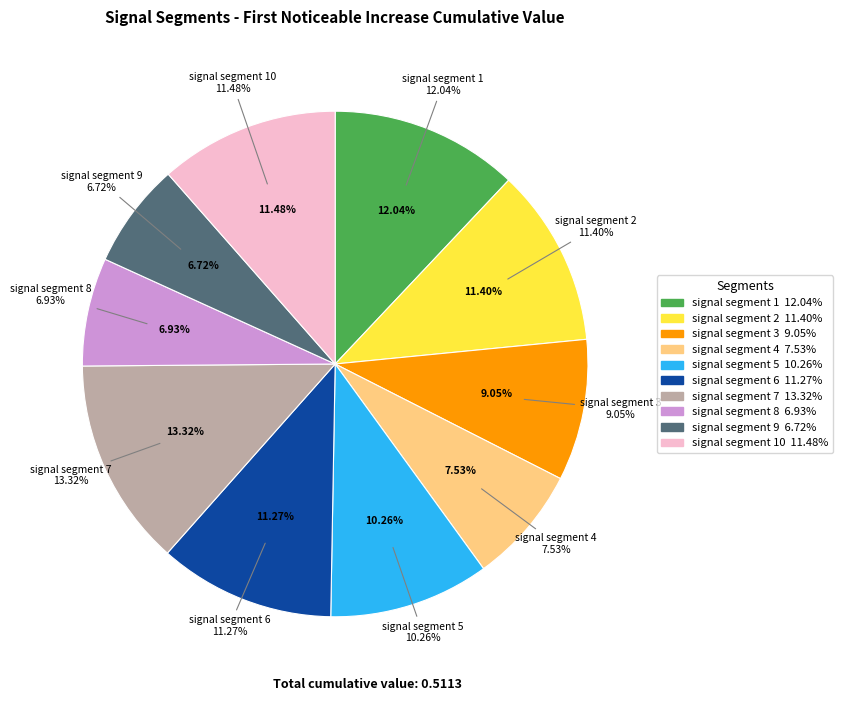

The signal segment 4 slice represents 8% of the pie. True or false?

True